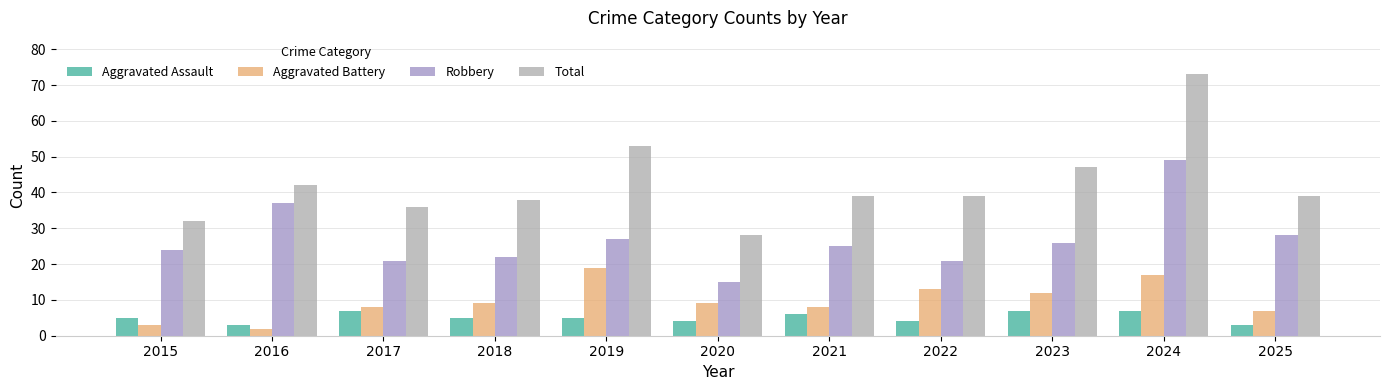

What is the lowest value of the Aggravated Battery series?

2